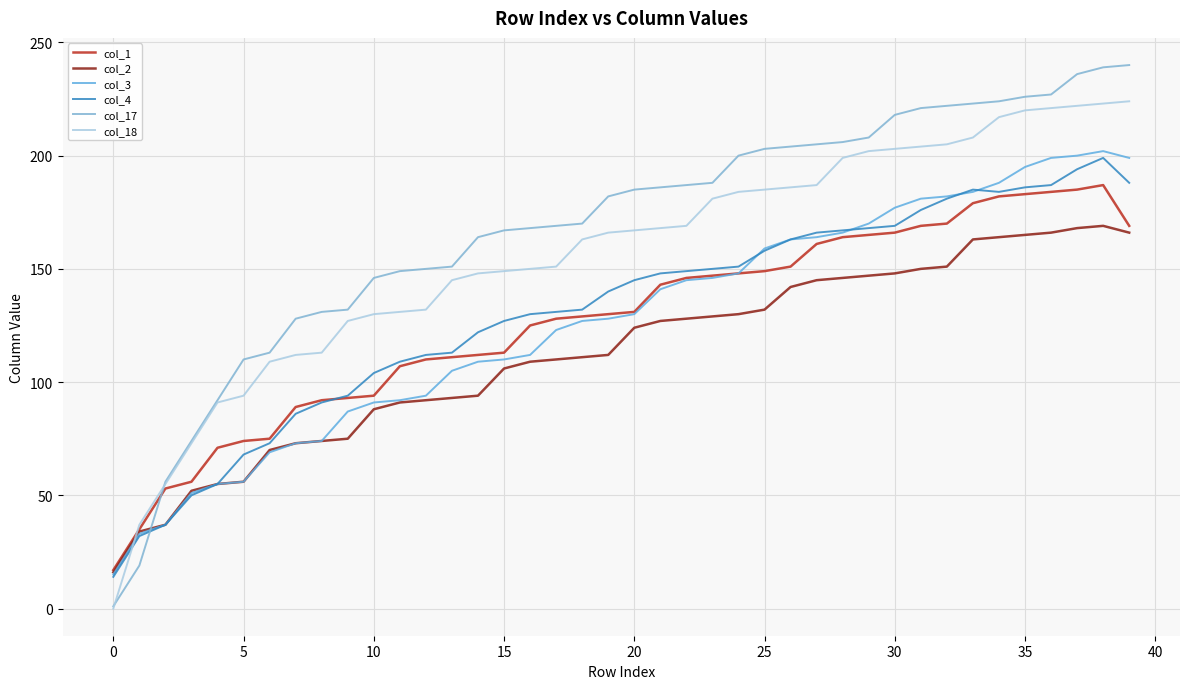

How many times do col_17 and col_1 cross each other?

1